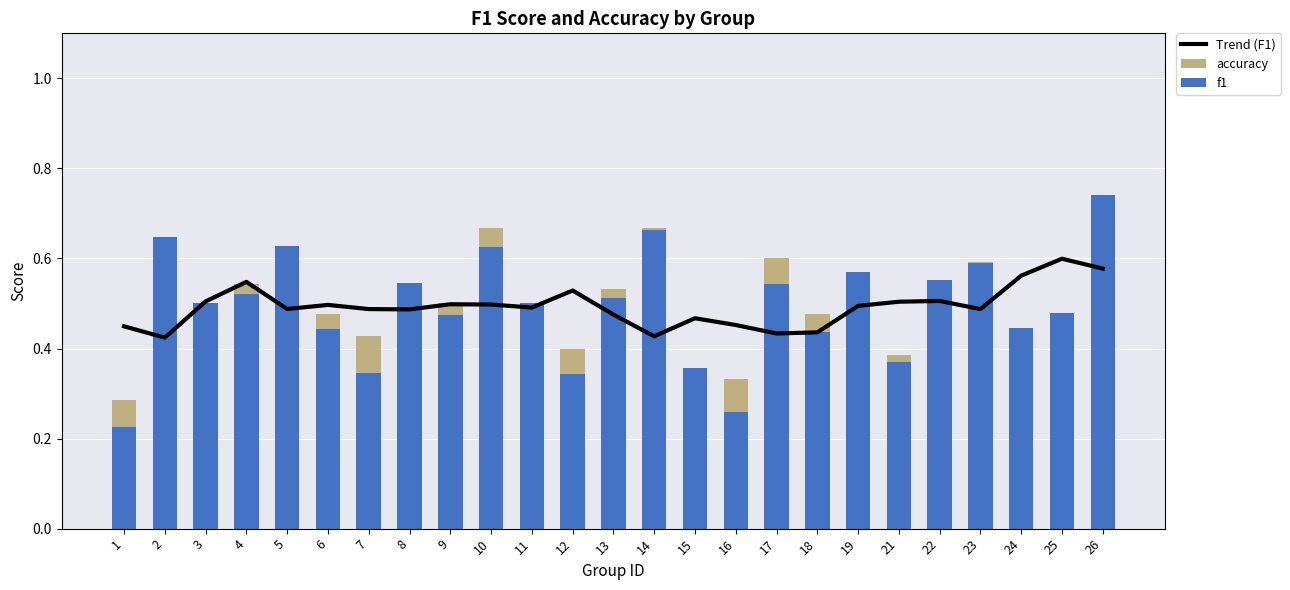

List the labels in order of Trend (F1) value, smallest first.

2, 14, 17, 18, 1, 16, 15, 13, 8, 23, 7, 5, 11, 19, 6, 10, 9, 21, 3, 22, 12, 4, 24, 26, 25